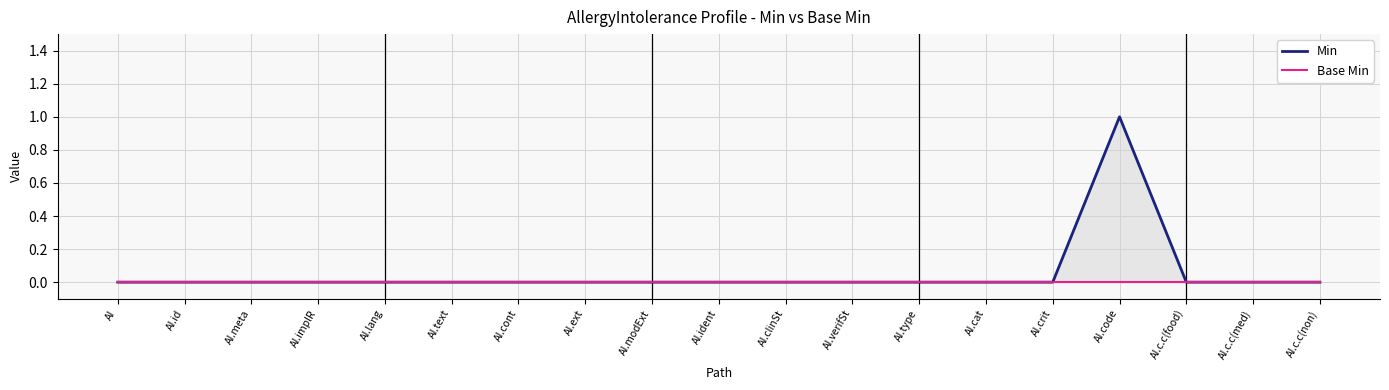

At how many categories does at least one series exceed 0?

1